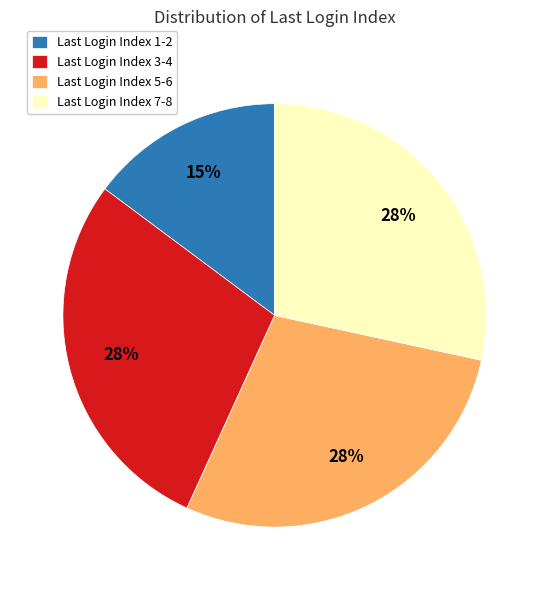

Count the number of slices in the pie.

4